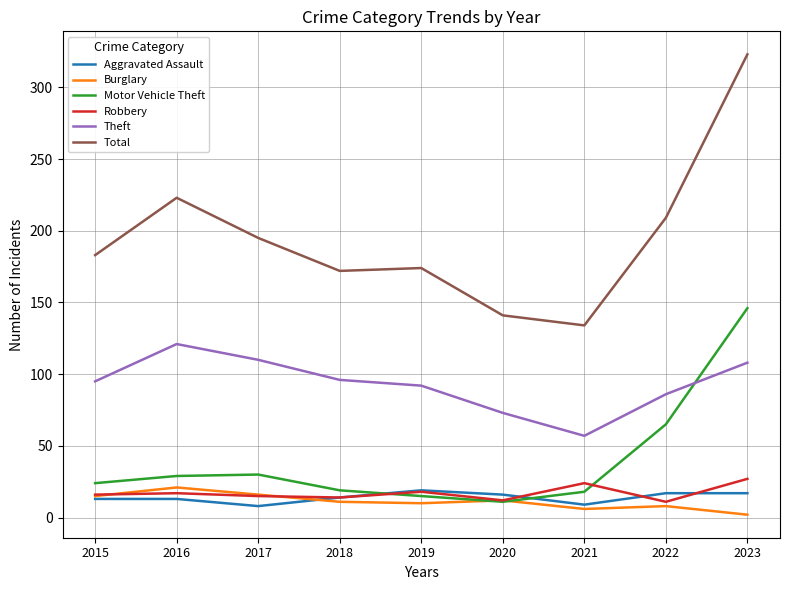

True or false: Theft and Burglary intersect in this chart.

False